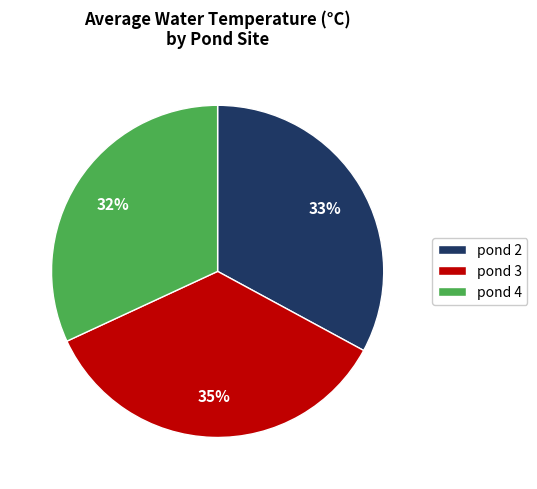

Is there any slice that represents more than half of the pie?

No